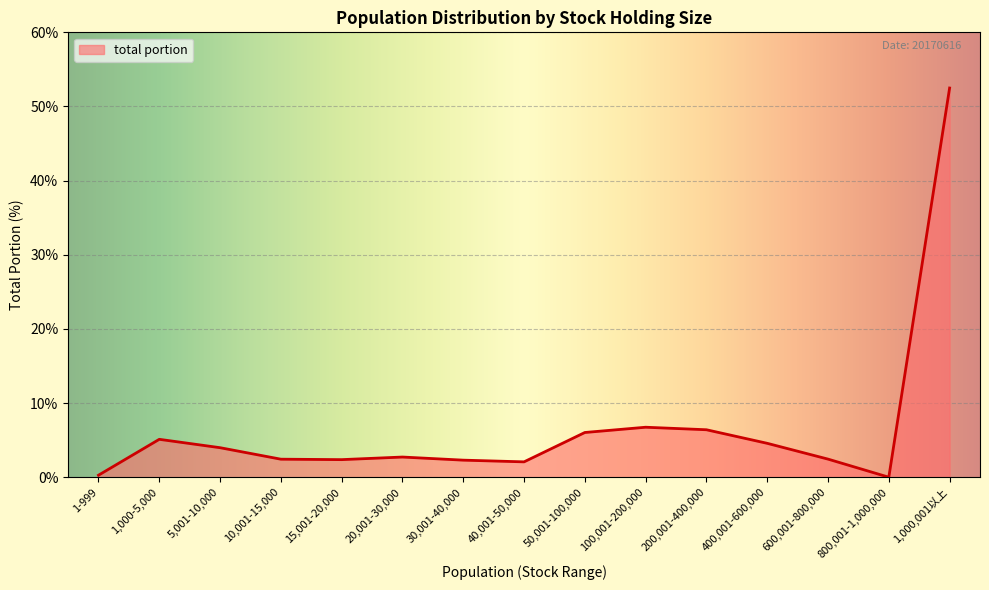

Is it true that the value at 400,001-600,000 is 4.6?

True